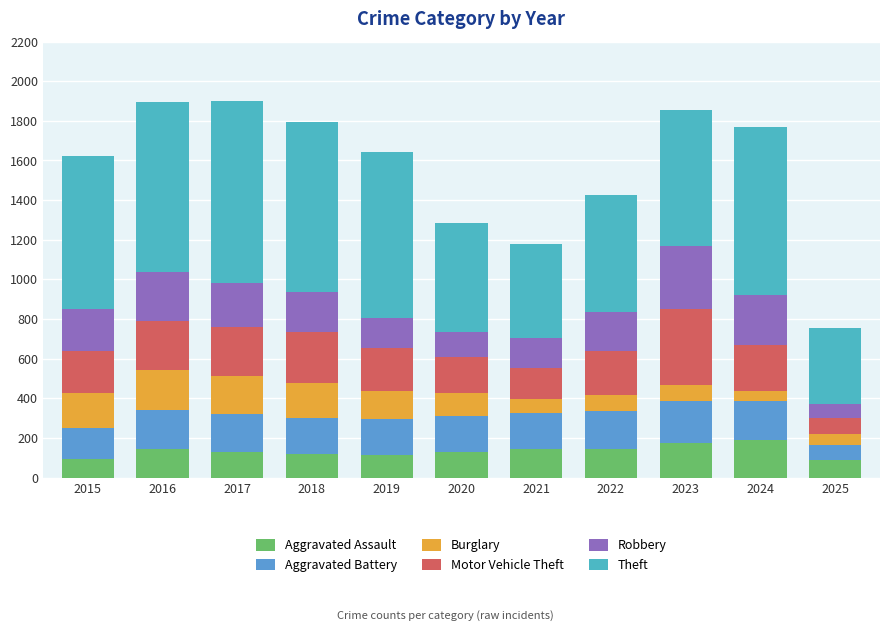

What is the value of the Aggravated Assault bar at the 7th from the left?

142